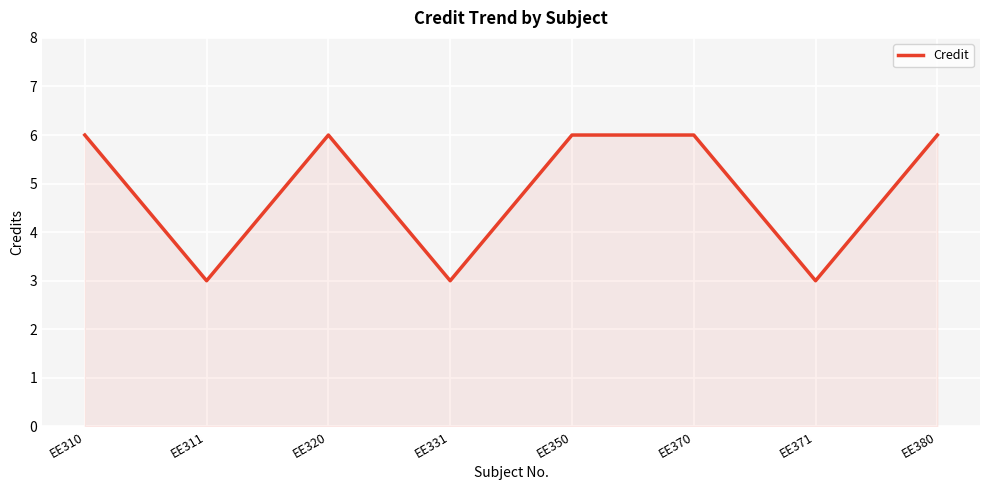

Count the number of data series in this chart.

1